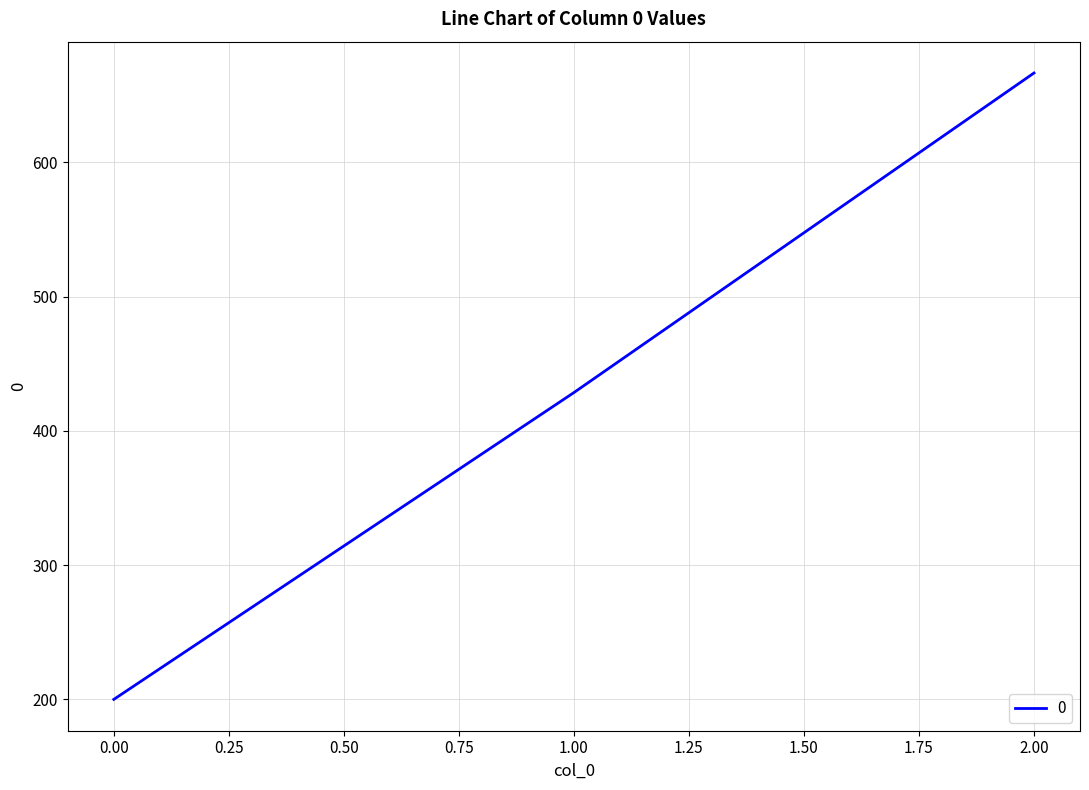

Which category has the highest value across all series?

2.00